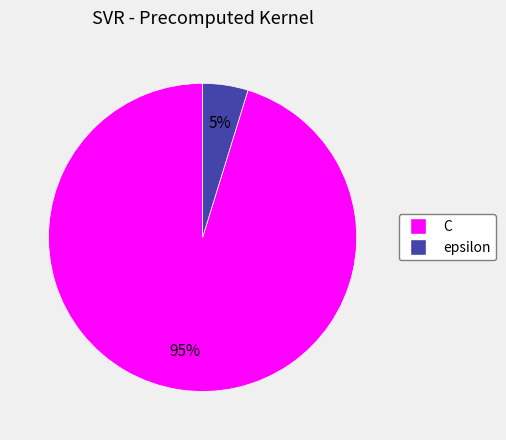

The C slice represents 95% of the pie. True or false?

True